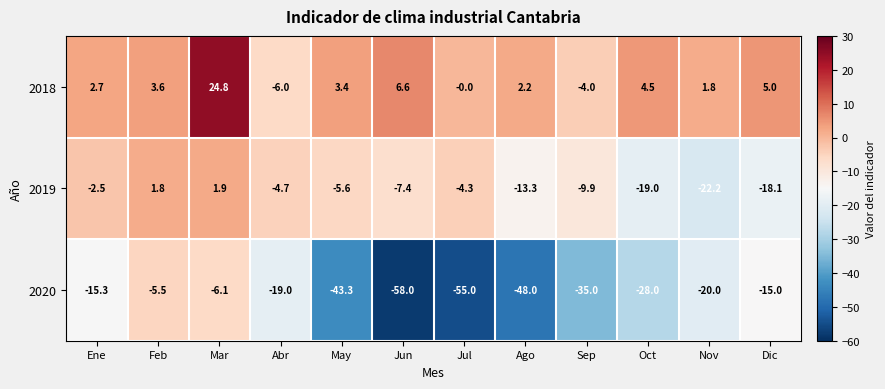

Which series has the widest spread of values?

2020